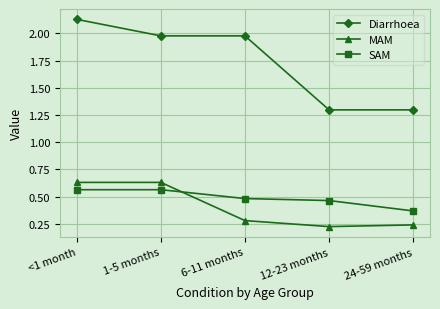

The Diarrhoea series shows 0.4 at 24-59 months. True or false?

False